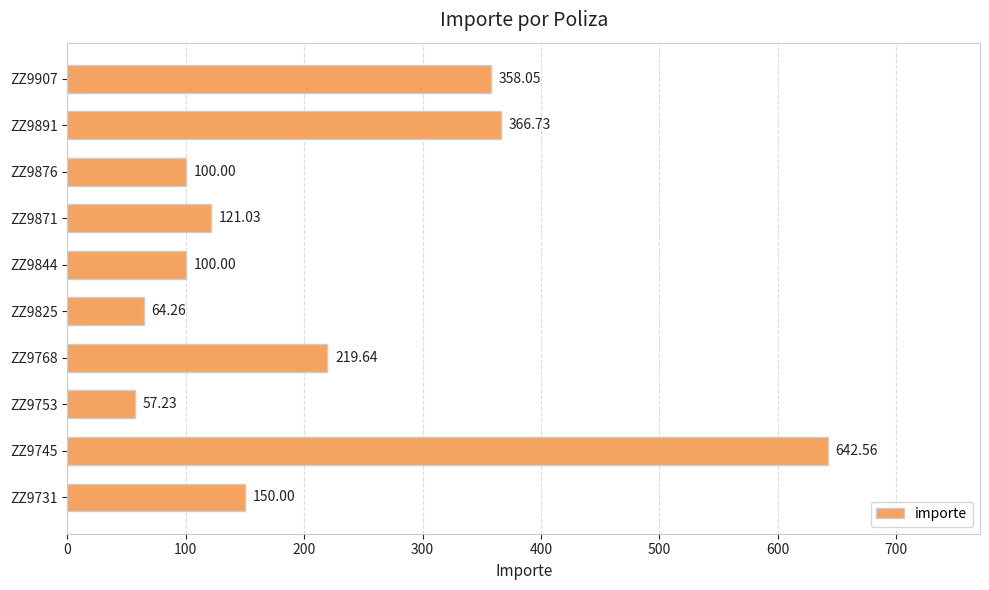

What is the difference between the values at ZZ9871 and ZZ9825?

56.8